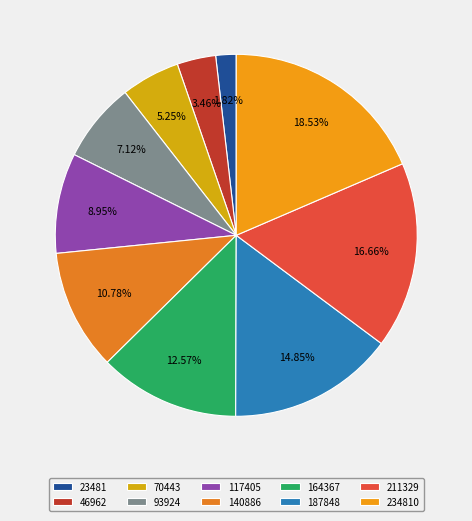

What is the change in value from 46962 to 140886?

+165753847